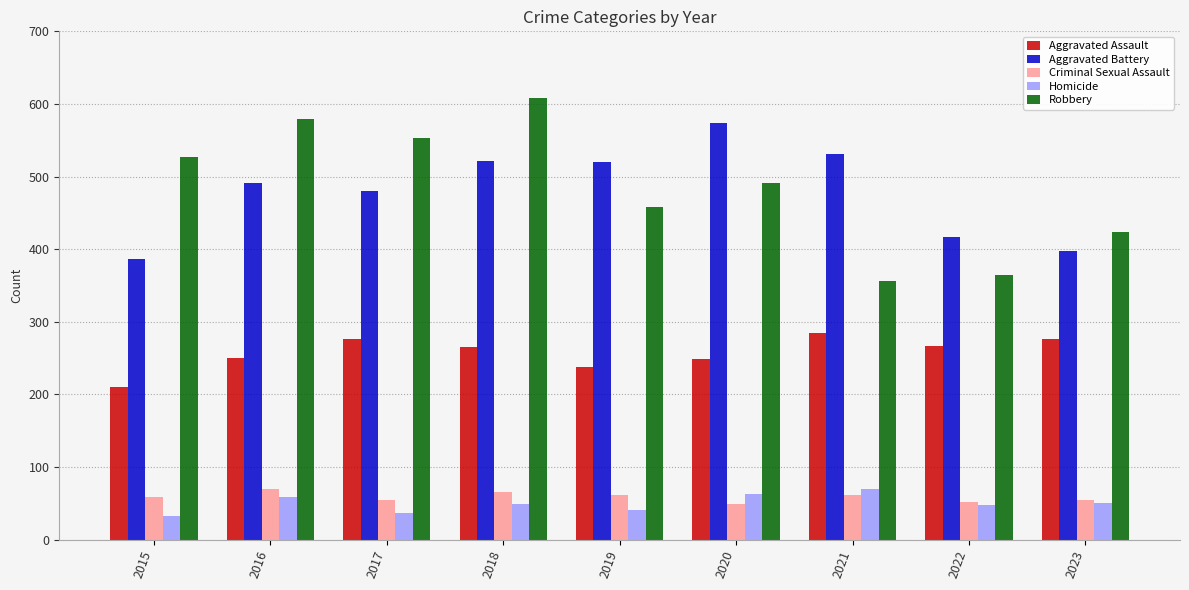

Are the bars grouped side by side (vs. stacked)?

Yes